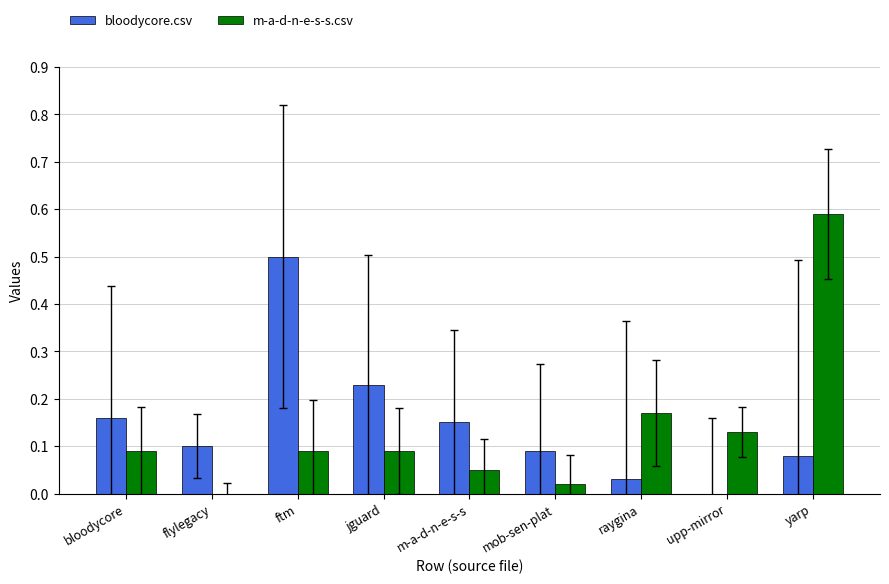

What is the sum of all bloodycore.csv values?

1.3